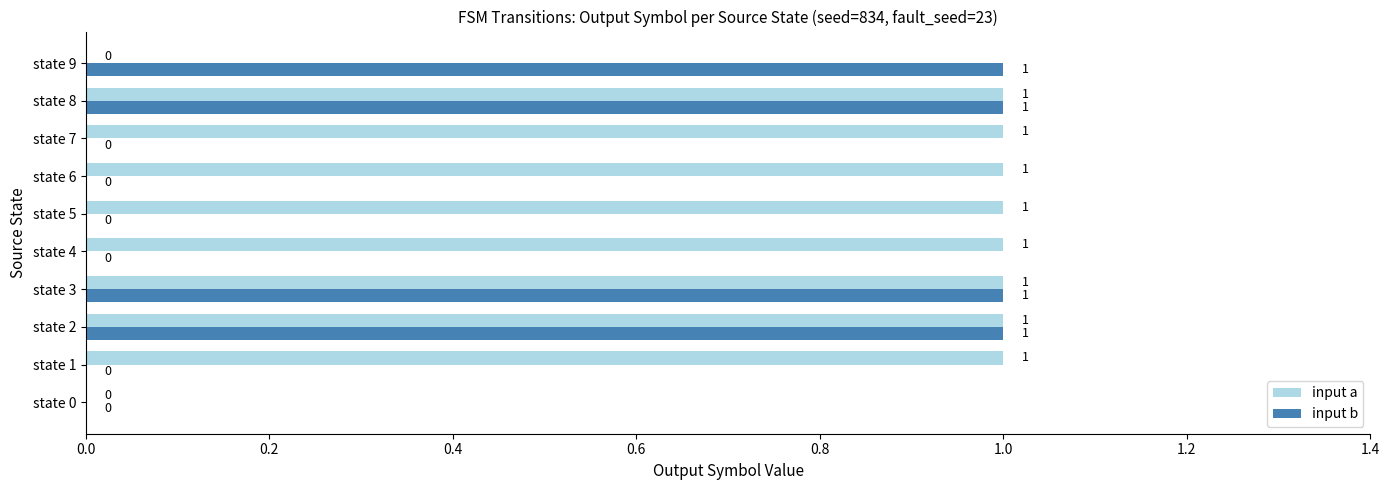

How many input b values are between 0 and 1?

10